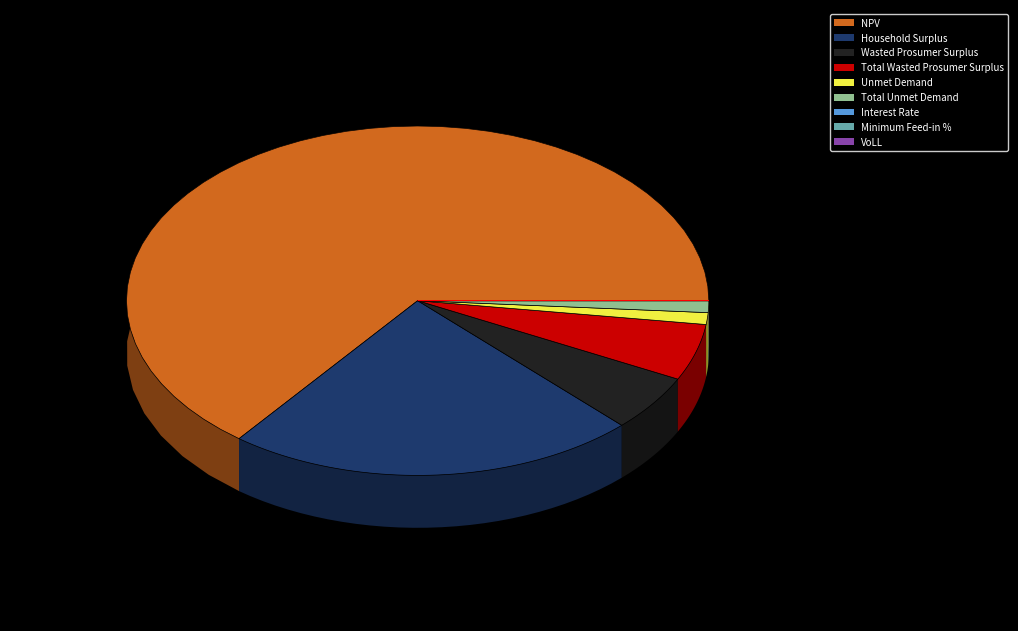

To the nearest percent, what is the difference between the largest and smallest slice percentages?

64%